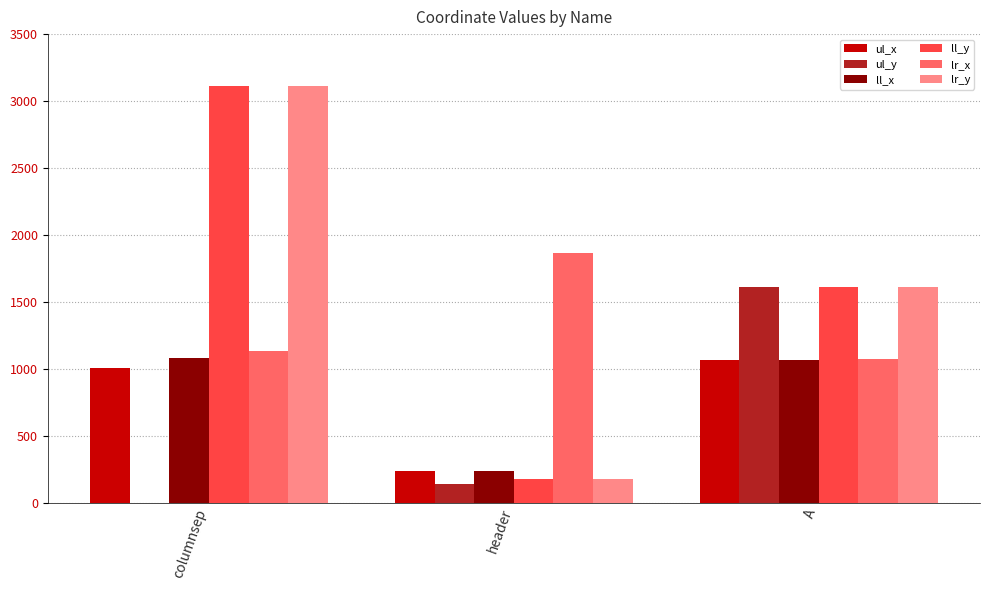

How many positive values does the ul_y series have?

2